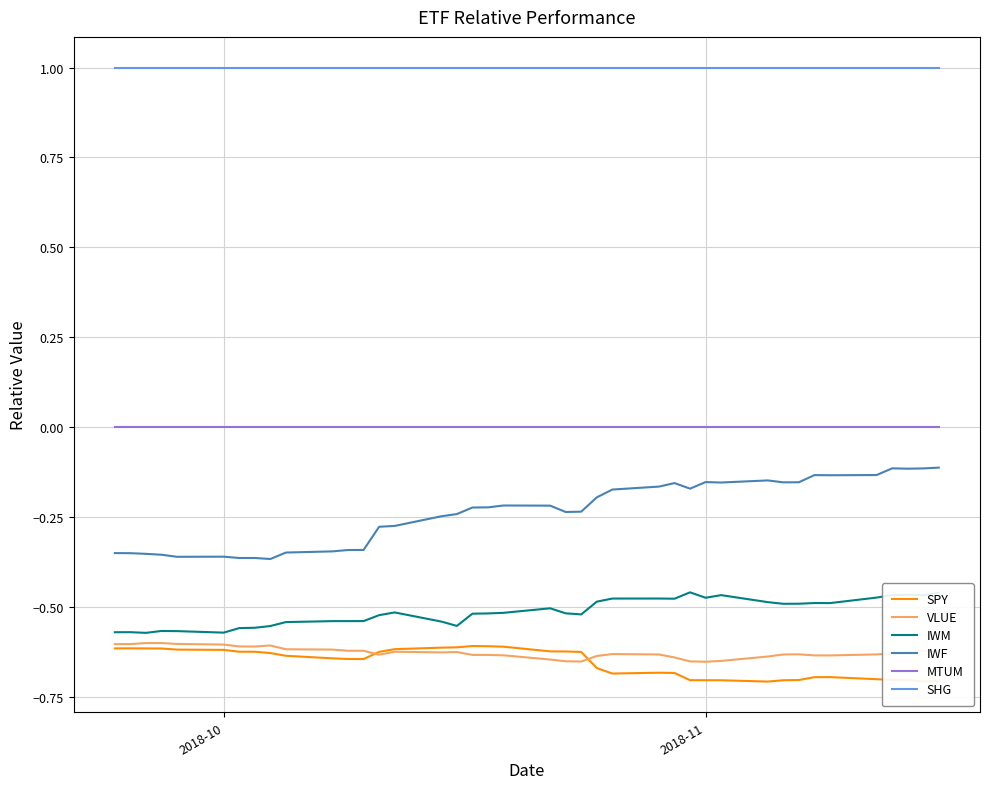

Which series has the widest spread of values?

IWF